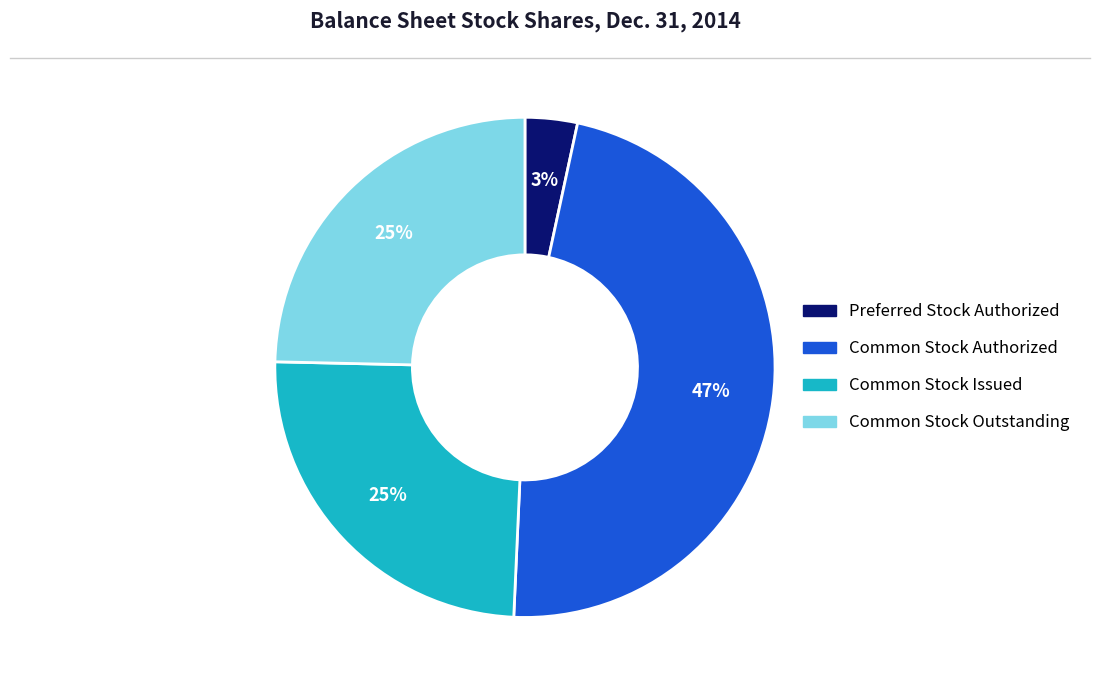

To the nearest percent, what is the average slice percentage?

25%